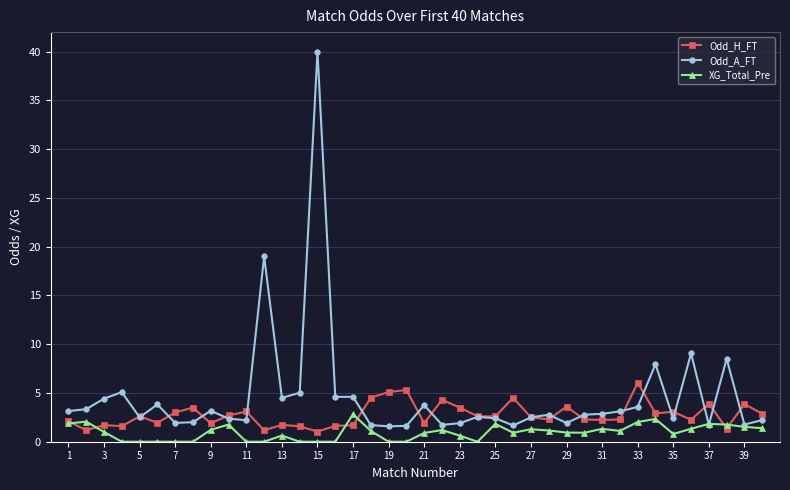

What is the maximum value shown in the chart?

40.0